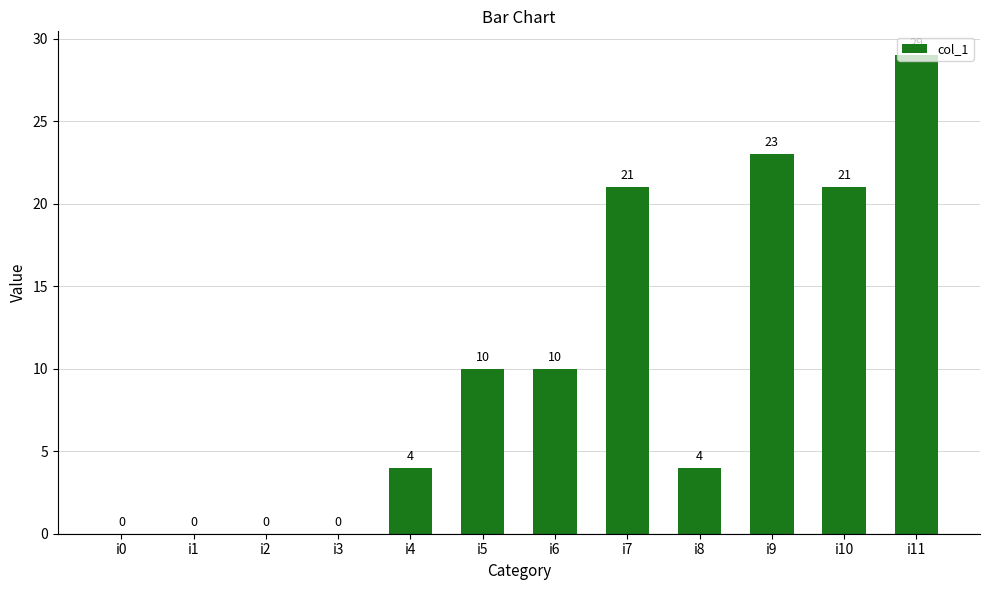

What is the change in value from i0 to i5?

+10